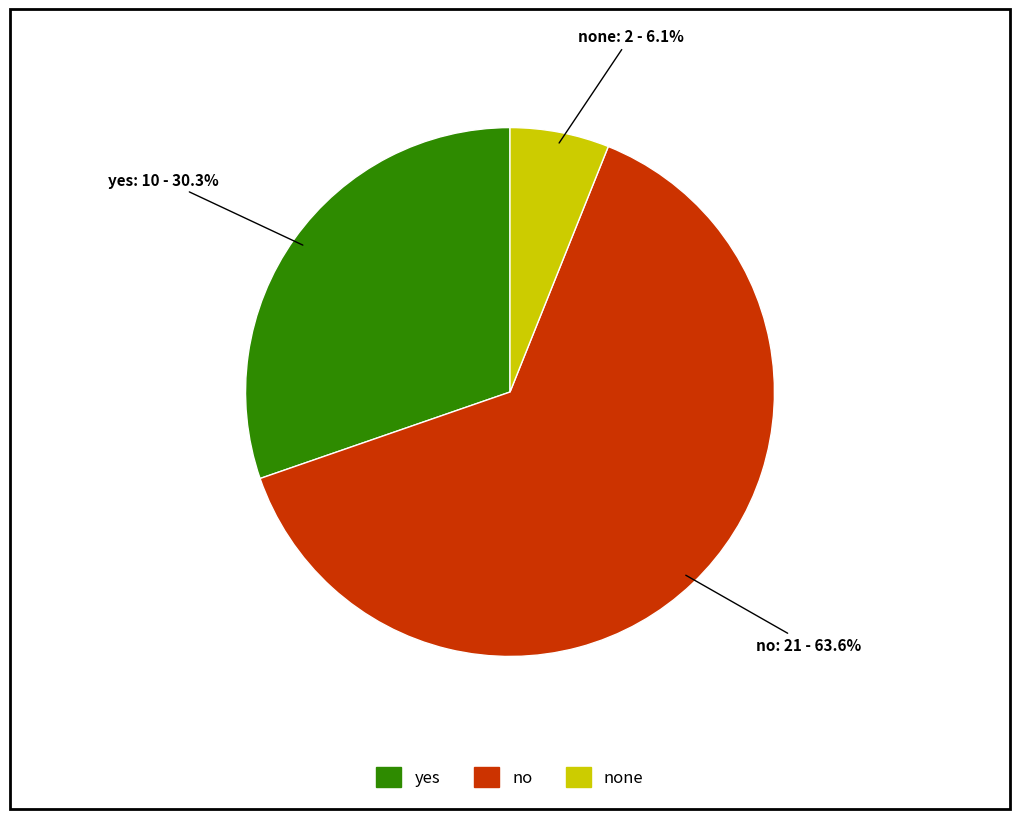

Does any single category account for the majority?

Yes